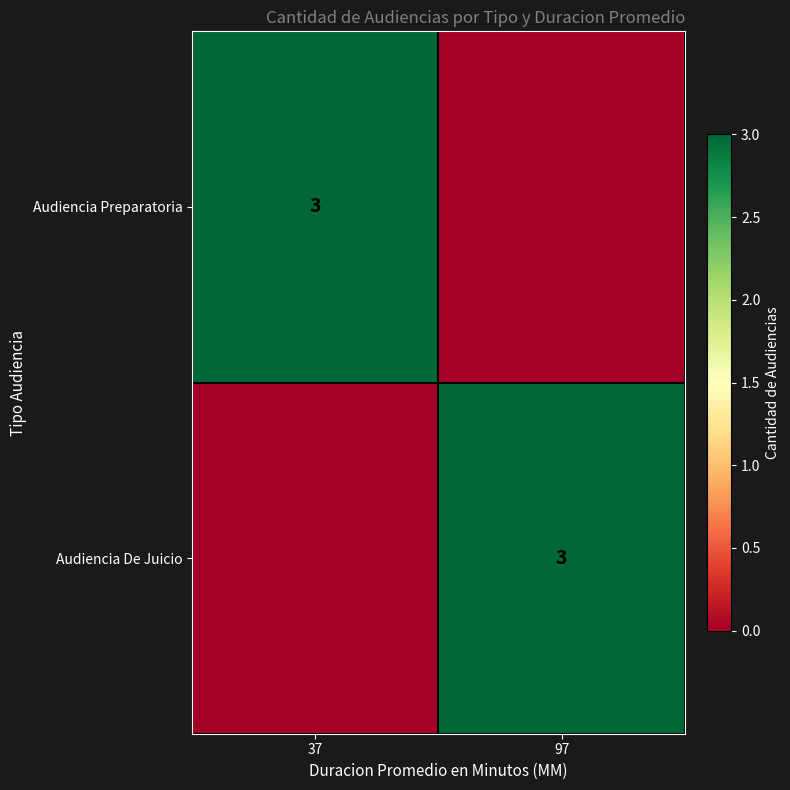

The Audiencia Preparatoria series shows 3 at 37. True or false?

True